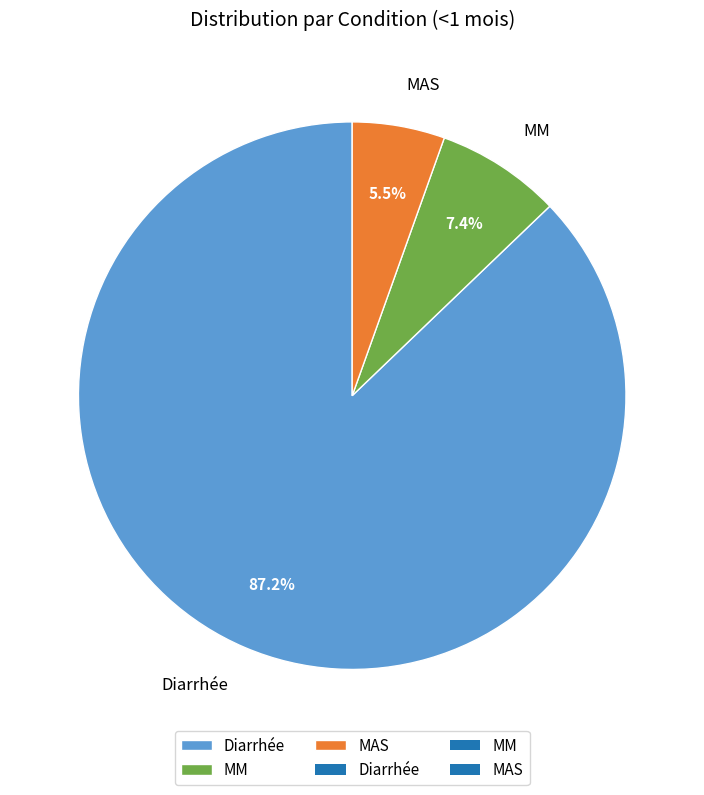

What is the majority slice?

Diarrhée